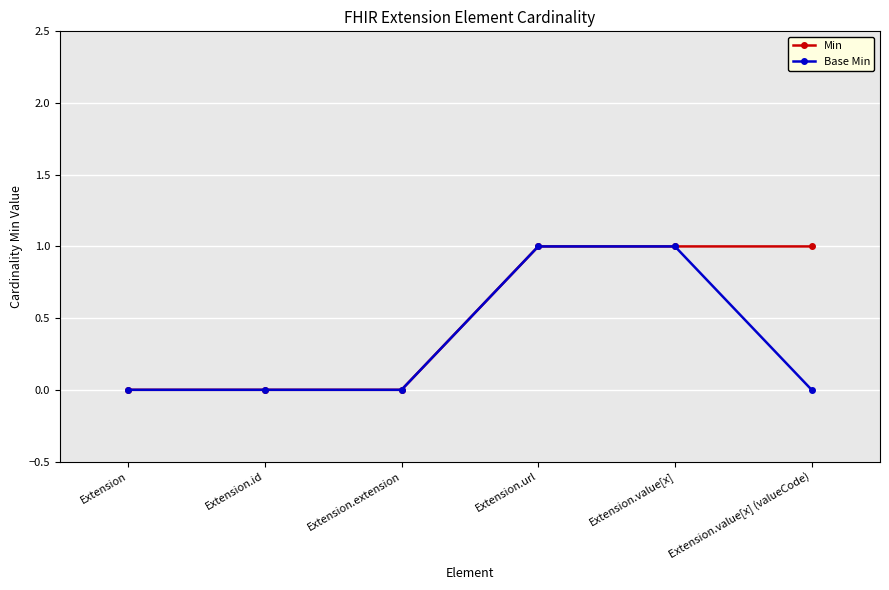

Which series has the largest total across all categories?

Min